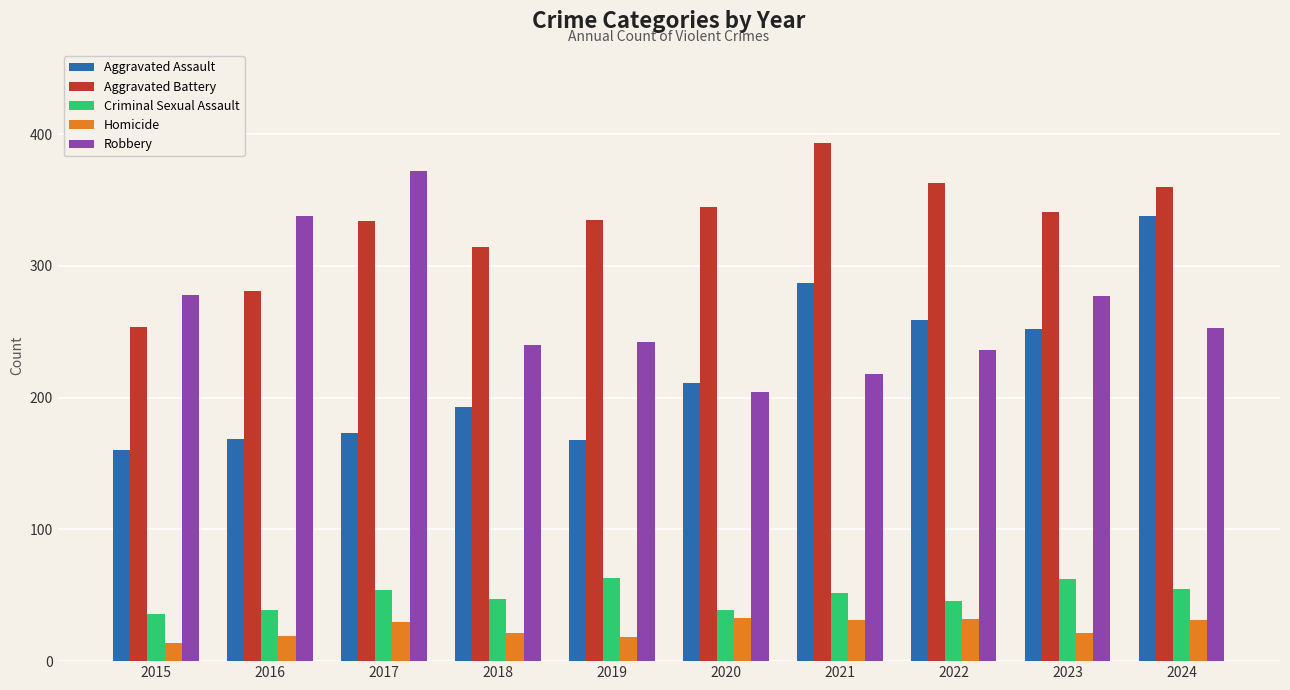

What is the value of the Criminal Sexual Assault bar at the 9th from the left?

62